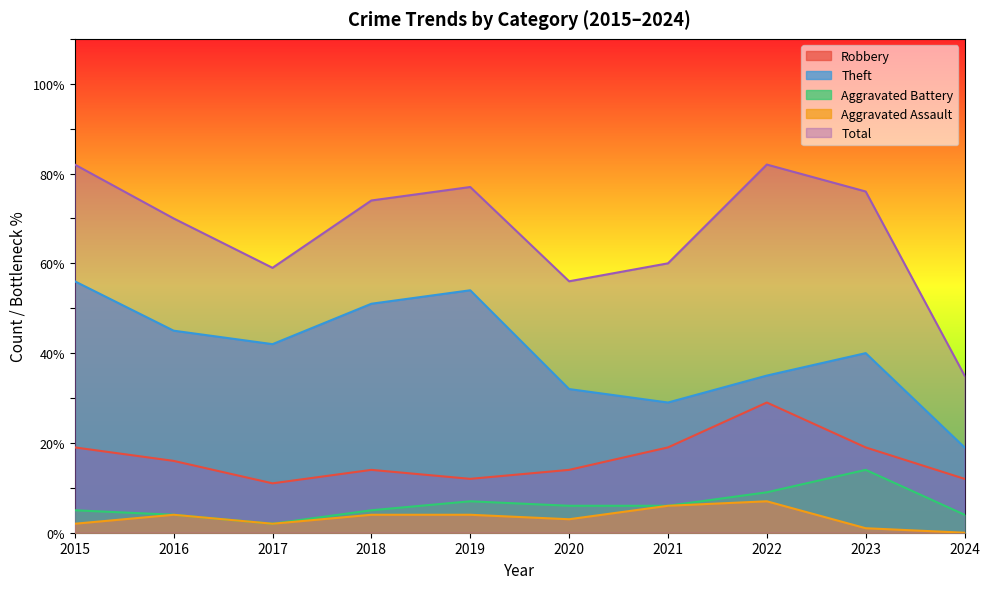

What is the maximum value shown in the chart?

82